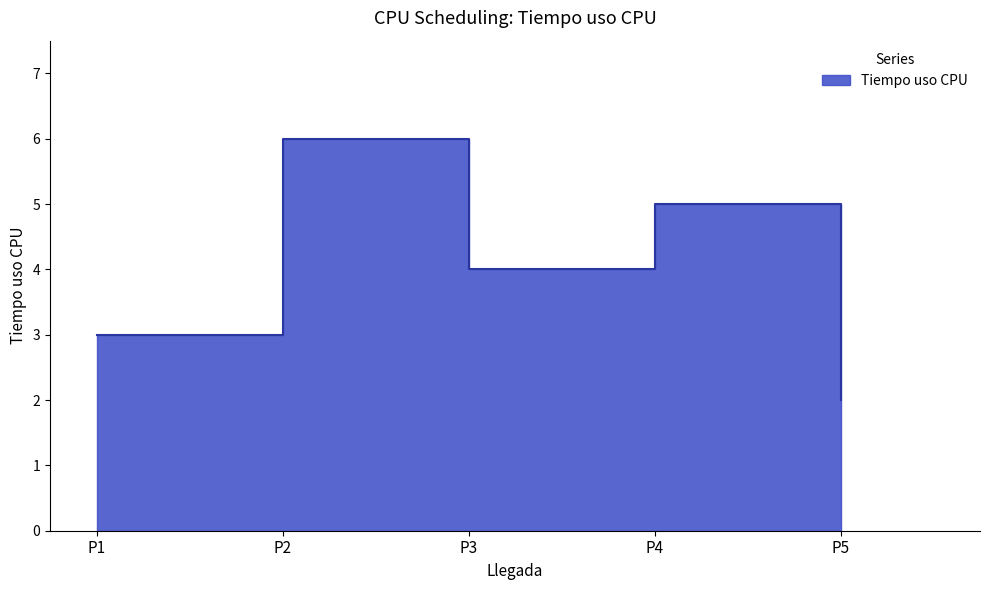

How many values exceed 4?

2